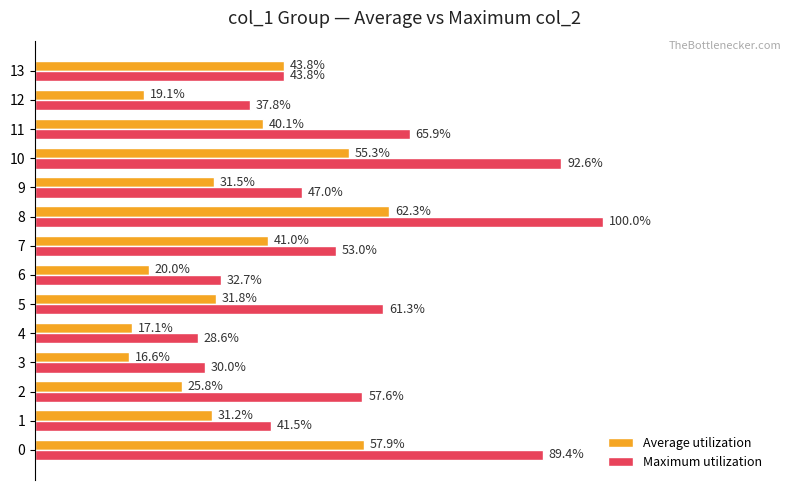

Which series has the largest total across all categories?

Maximum utilization